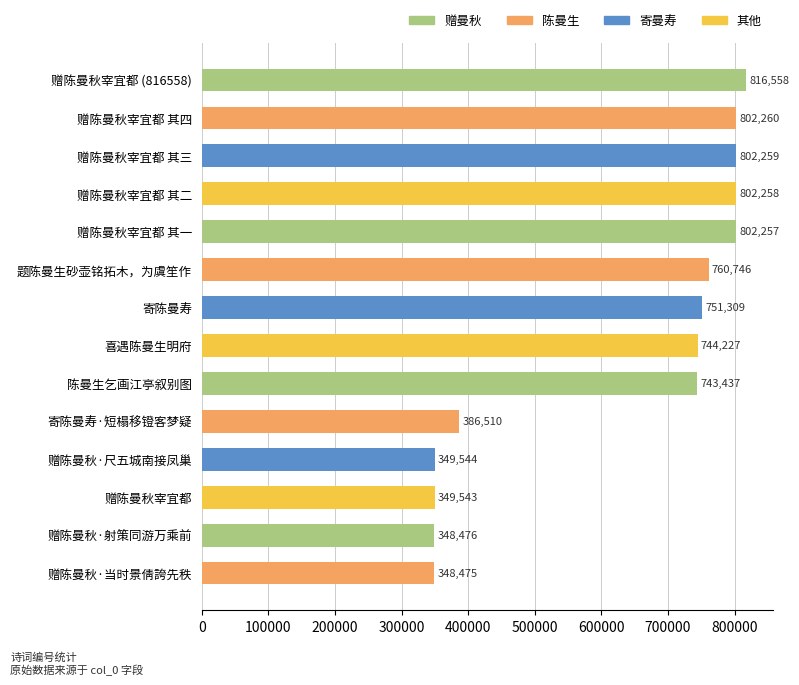

What position from the bottom is 赠陈曼秋宰宜都 其三?

12